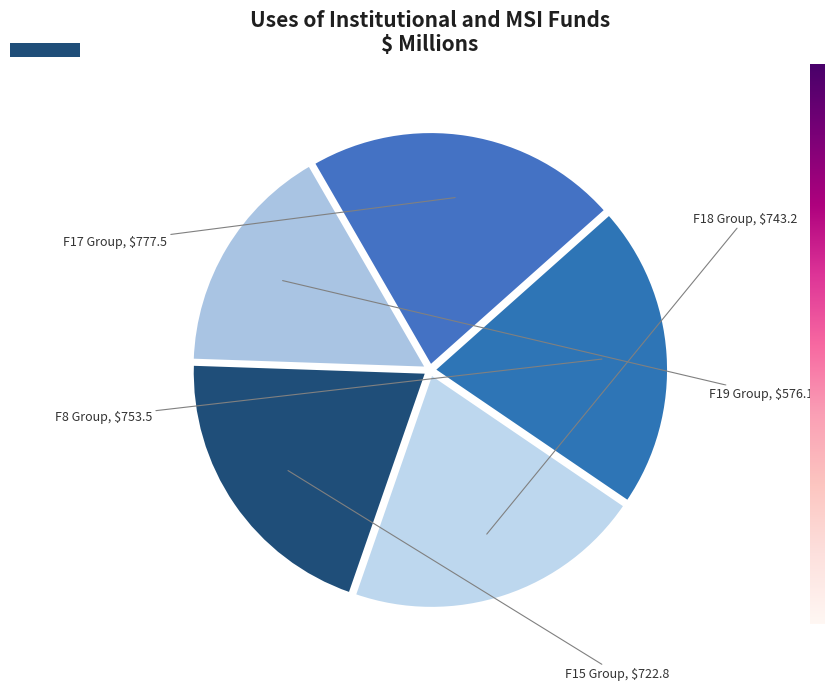

Does F19 Group represent more than half of the total?

No